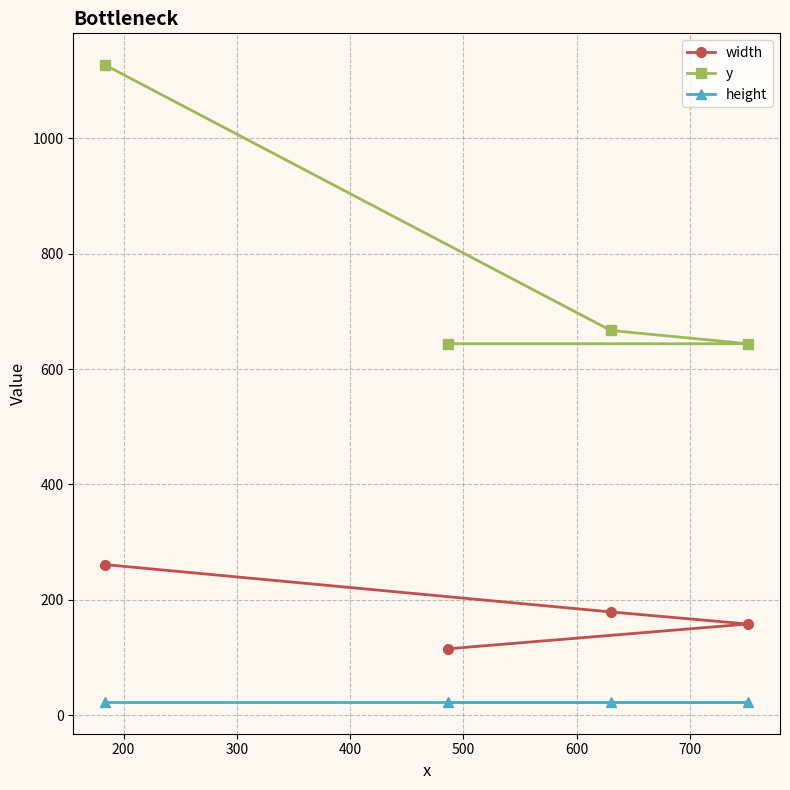

What is the sum of all width values?

713